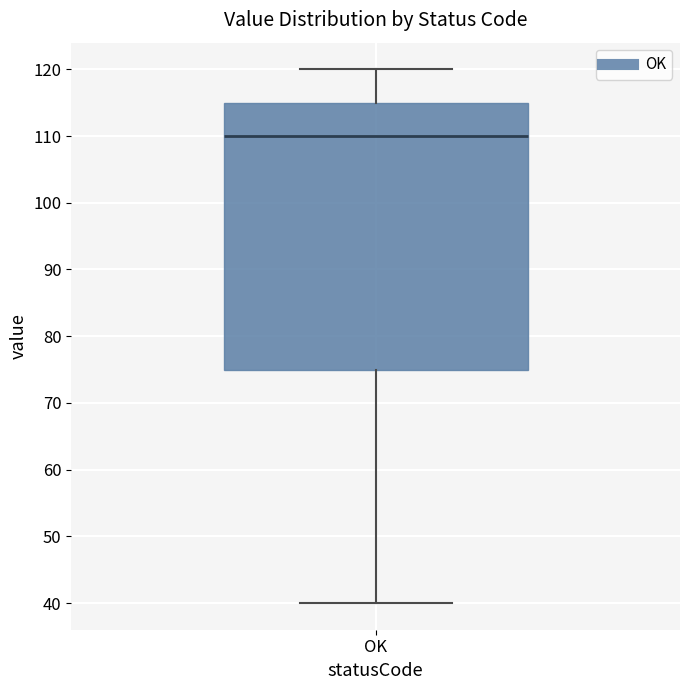

Read this box plot against the y-axis: the position of the median line, the range covered by the box, and the ends of both whiskers. The values are not printed on the chart, so give them approximately, as read against the axis.

median 110, box 75 to 115, whiskers 40 to 120